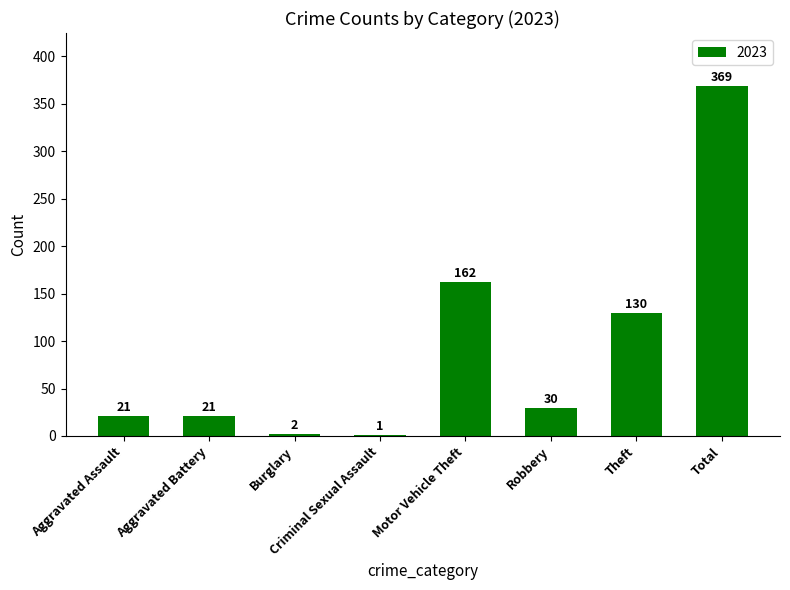

Reading left to right, list all the values displayed in this chart.

21	21	2	1	162	30	130	369